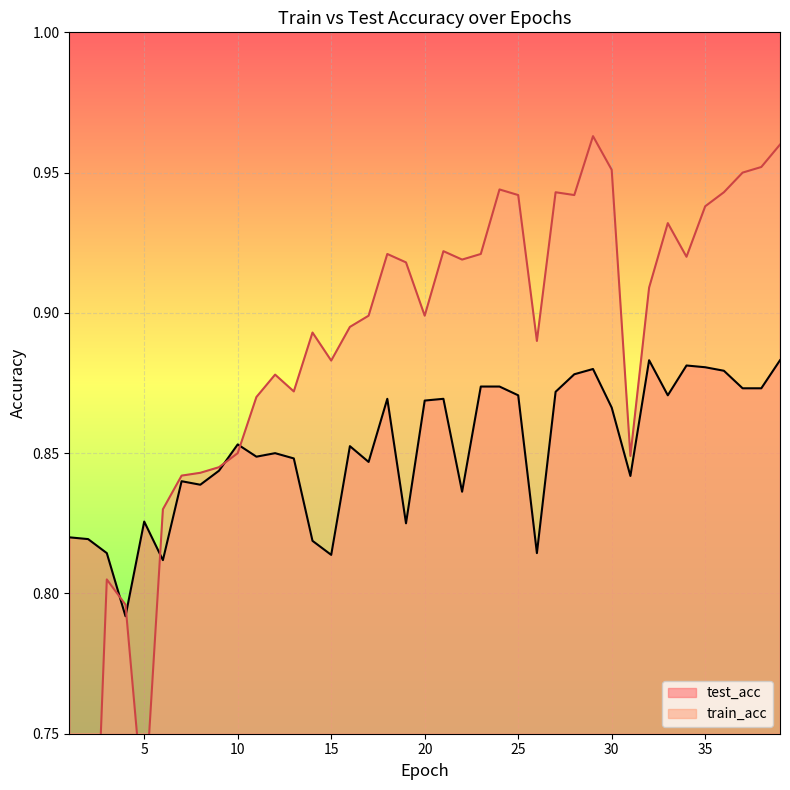

What value does the train_acc series have at 3?

0.8